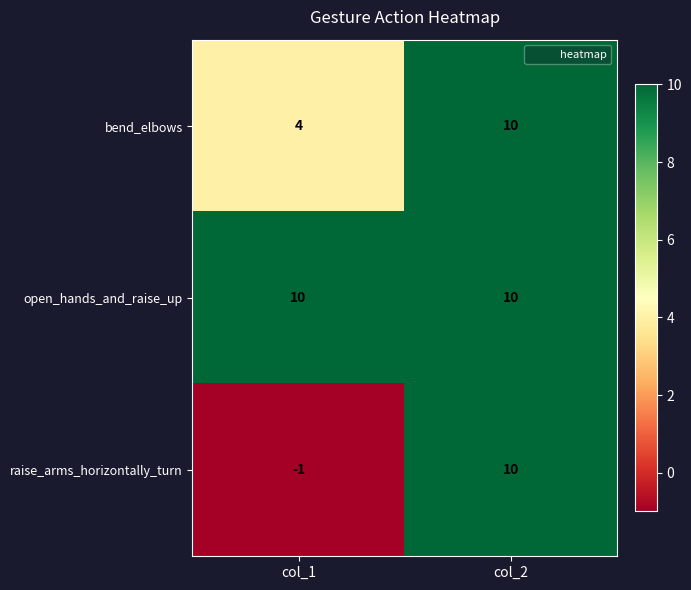

List the labels in order of raise_arms_horizontally_turn value, largest first.

col_2, col_1